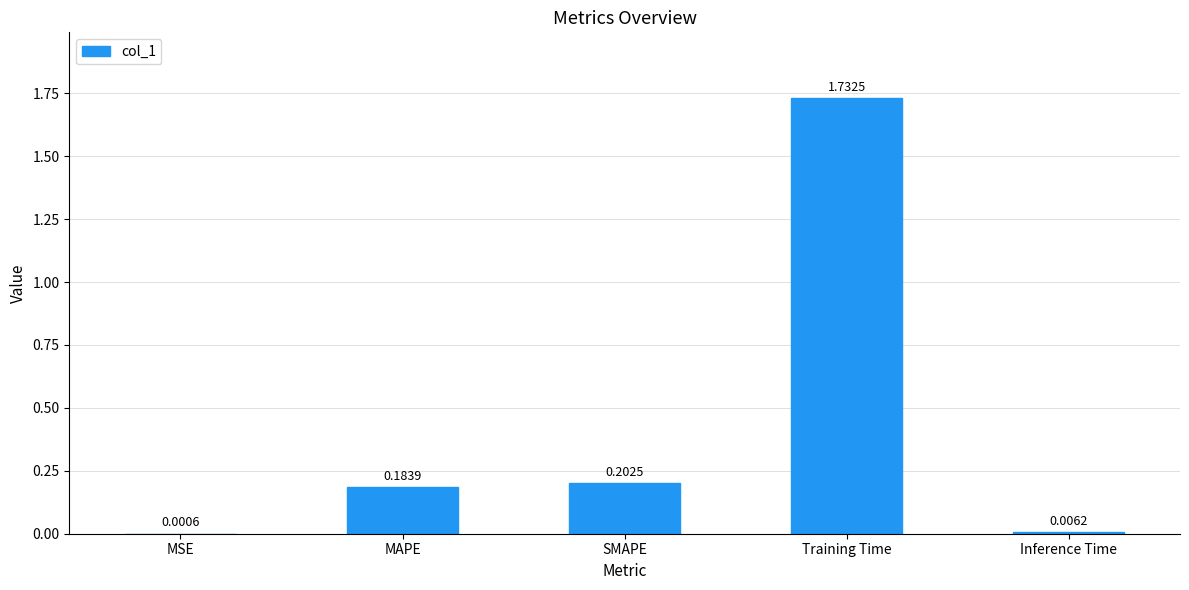

Count the number of data series in this chart.

1